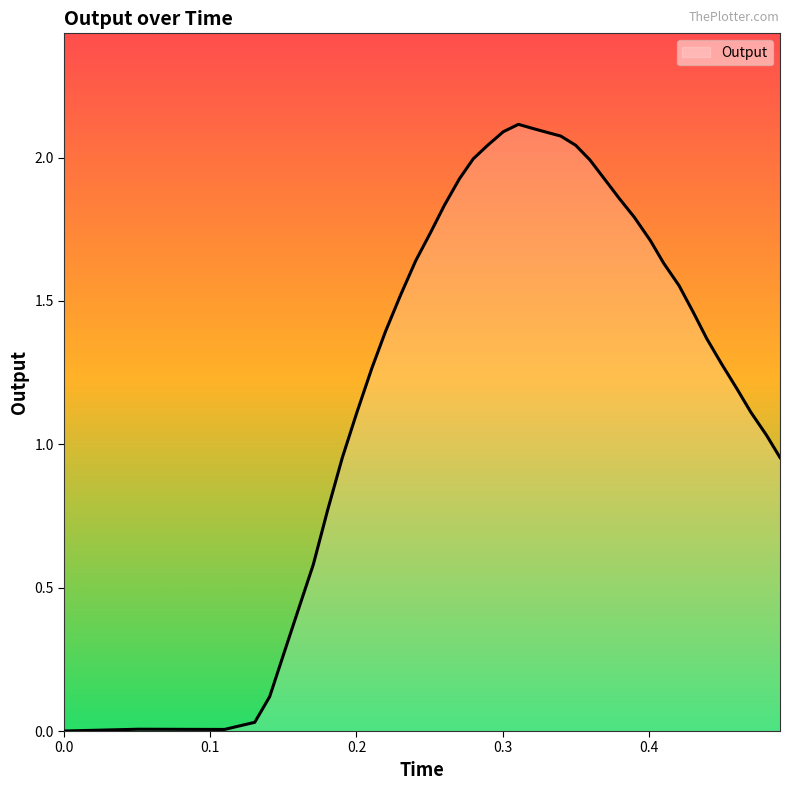

How many lines are shown in the chart?

1